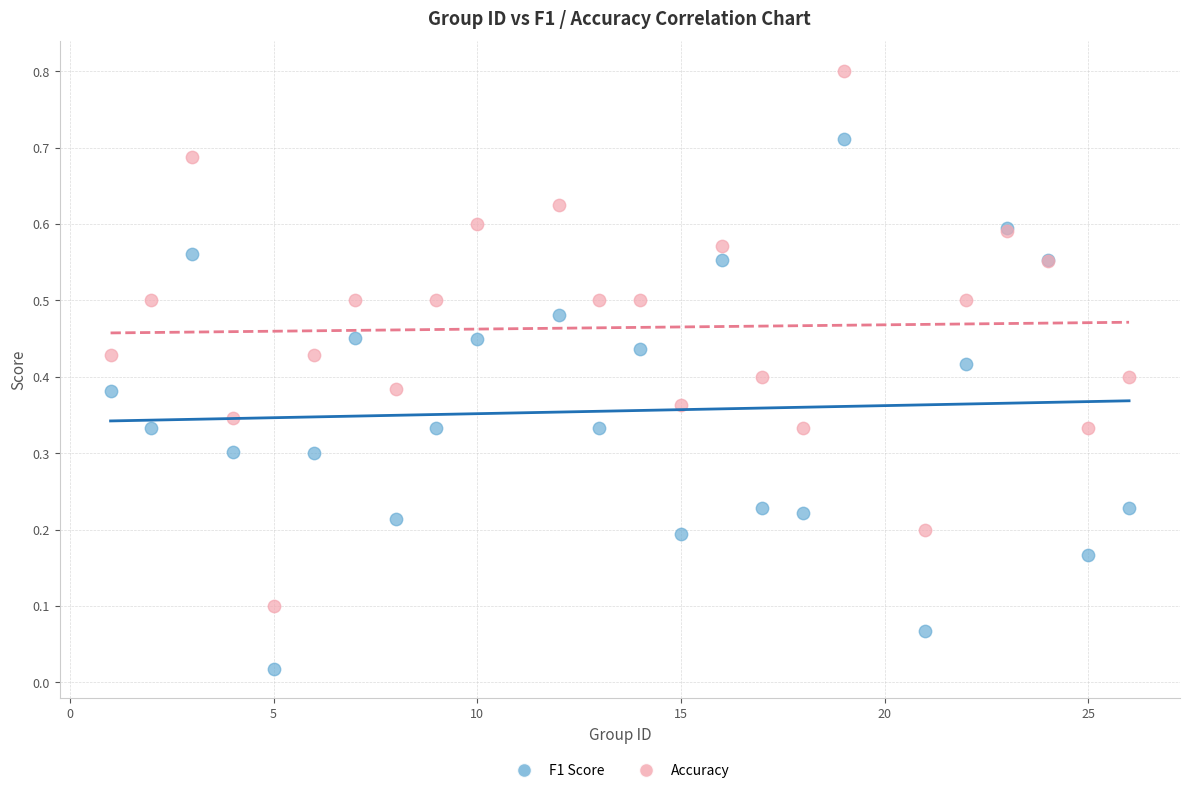

Which series has the largest Y range (max minus min)?

Accuracy